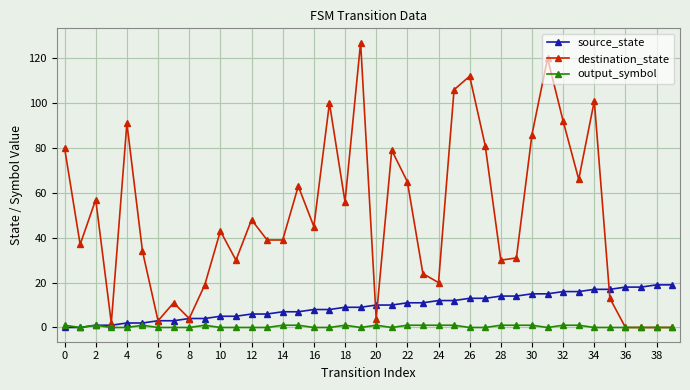

At how many categories does at least one series exceed 61?

15